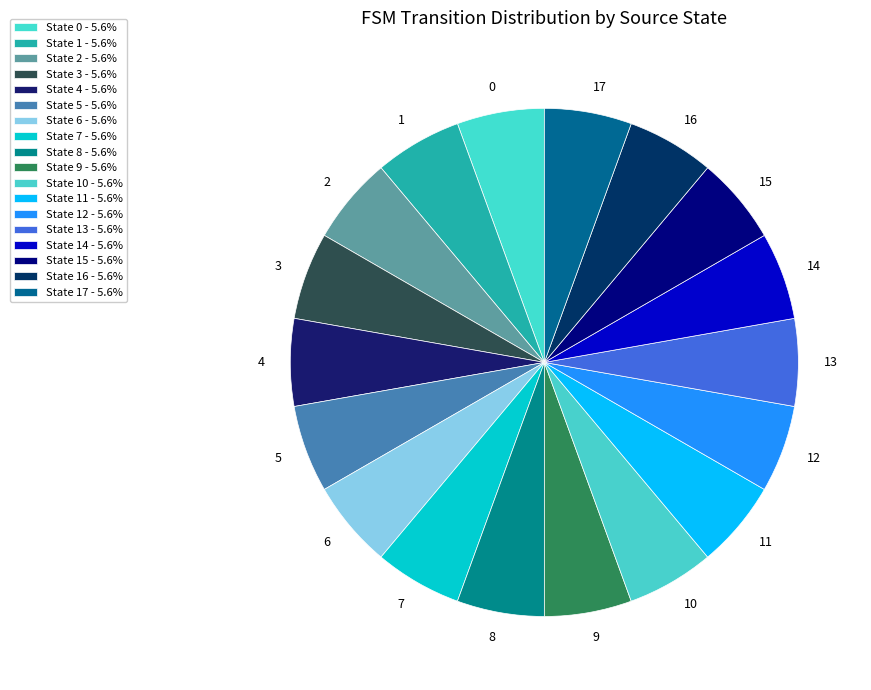

Combined, do 2 and 0 account for over 50%?

No